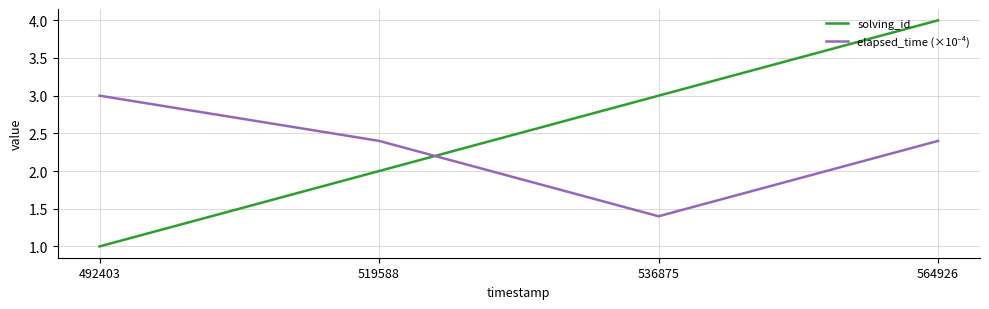

True or false: solving_id has more than 0 points higher than both neighbors.

False